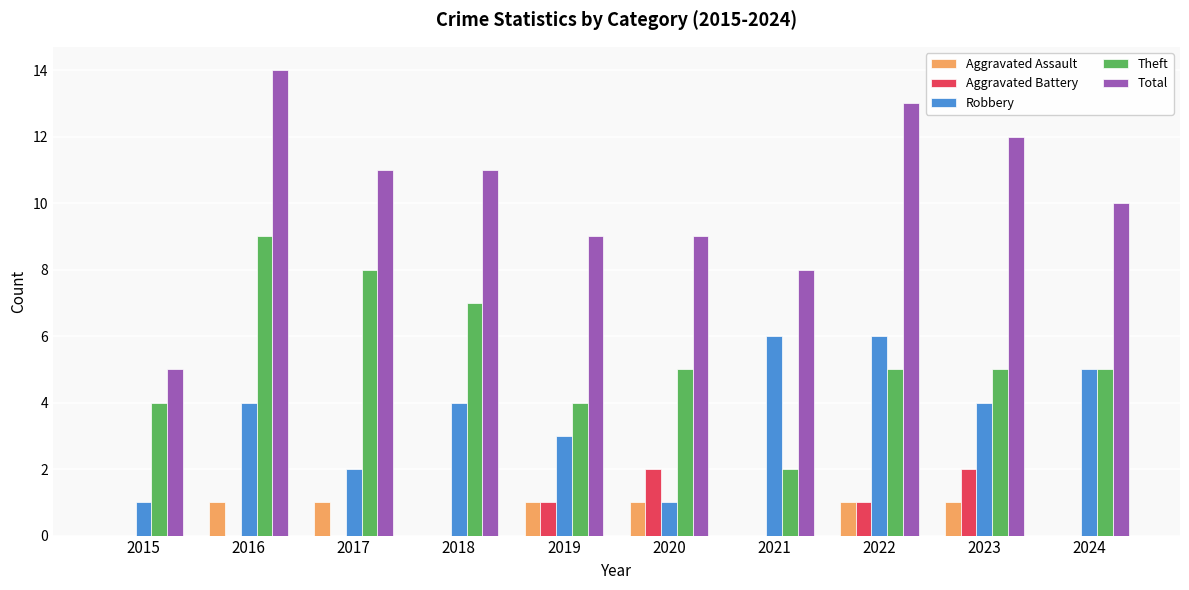

What is the total value across all series at 2023?

24